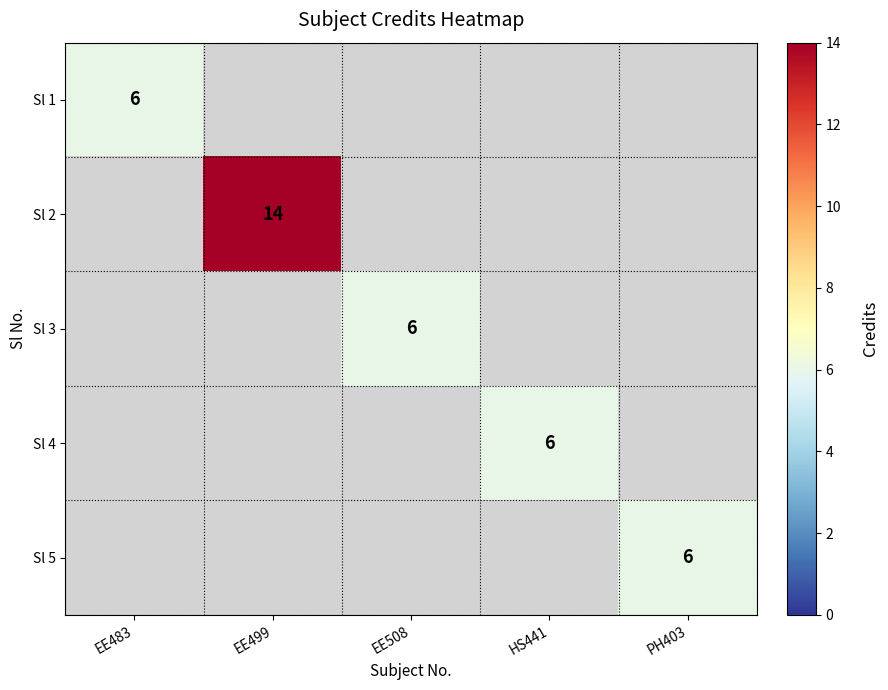

The Sl 1 series shows 3 at EE483. True or false?

False